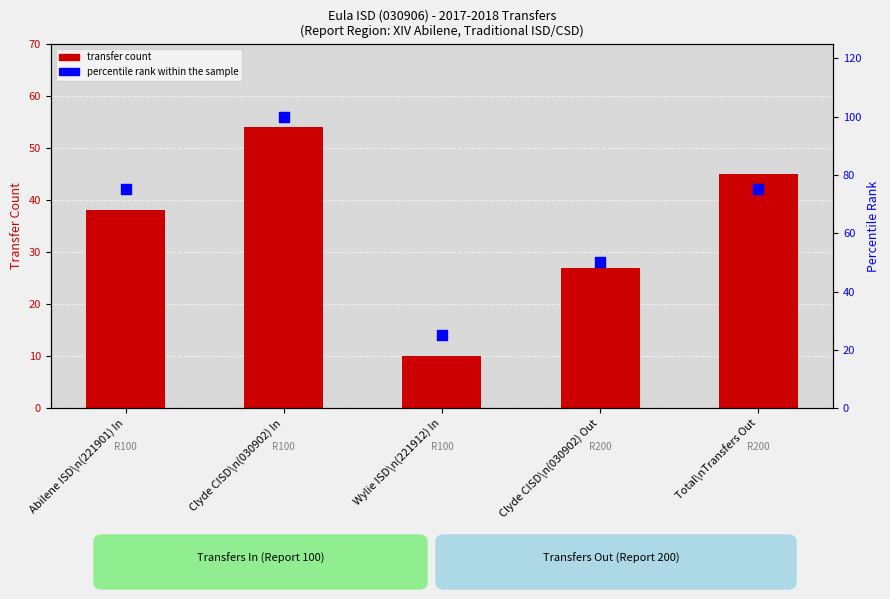

What are all the series names shown in the legend?

transfer count, percentile rank within the sample